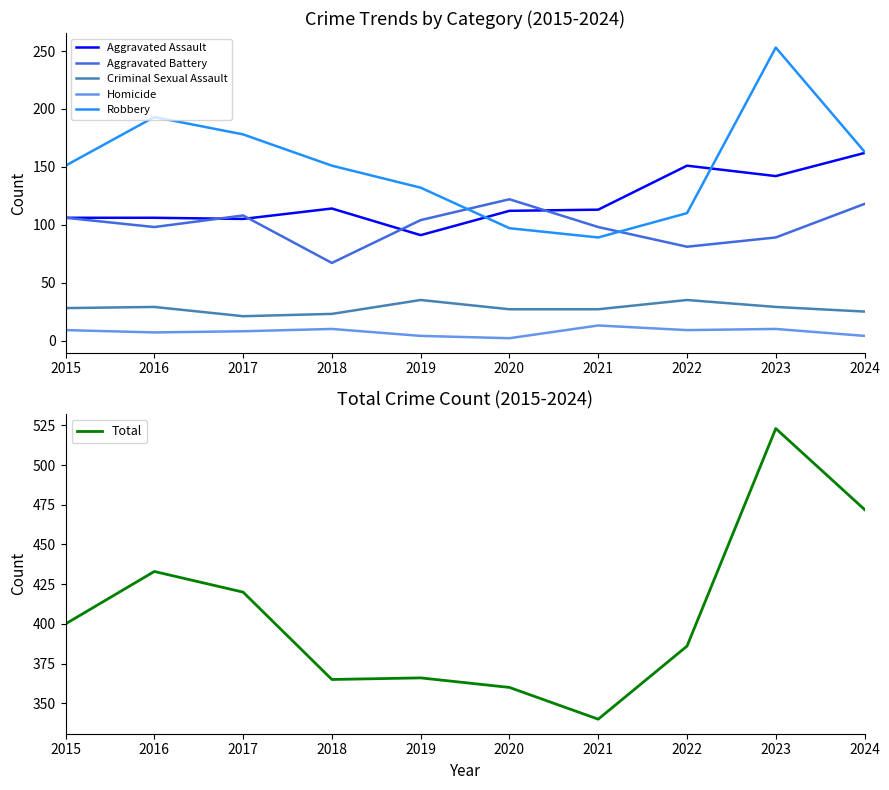

What is the difference between the maximum and minimum values in the Homicide series?

11